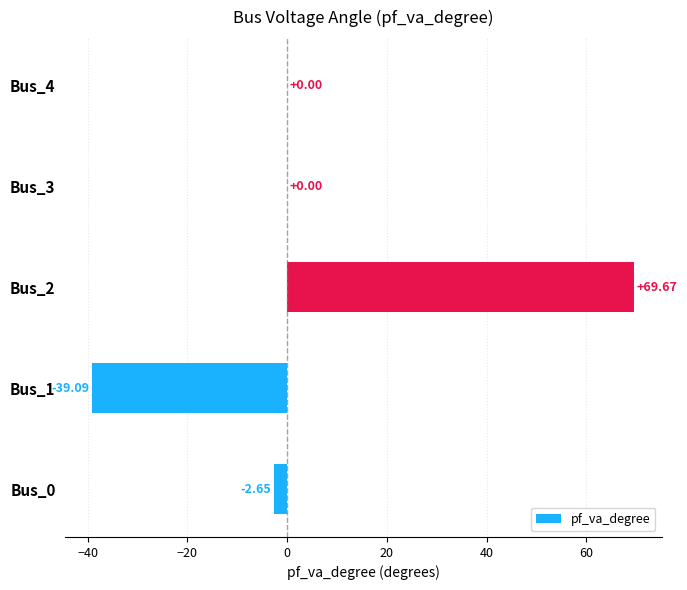

What is the change in value from Bus_2 to Bus_3?

-69.7